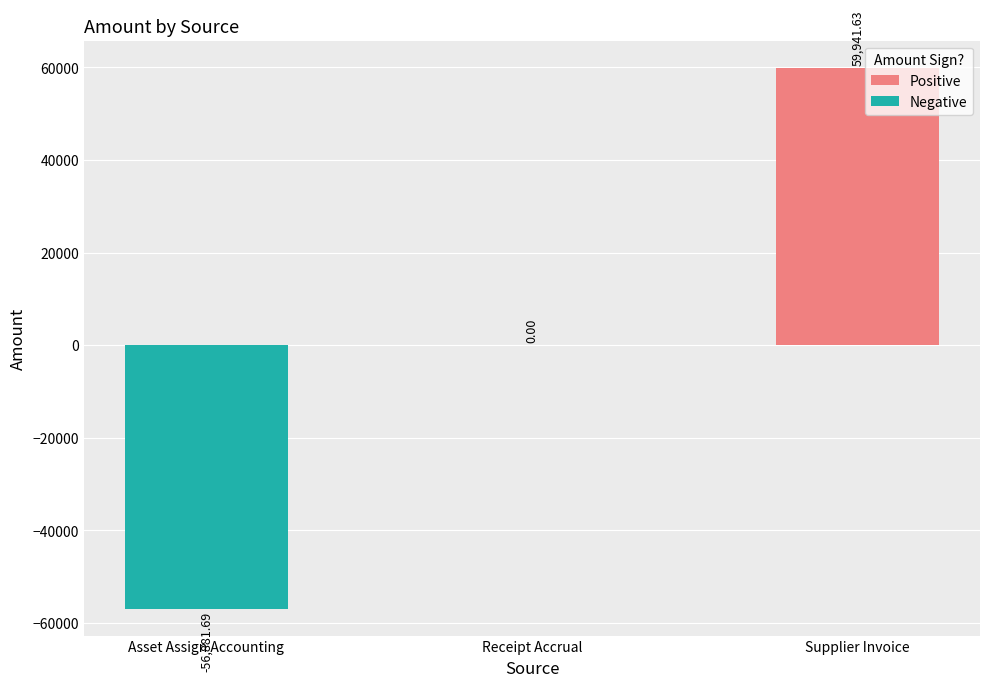

What is the sum of all values?

3059.9